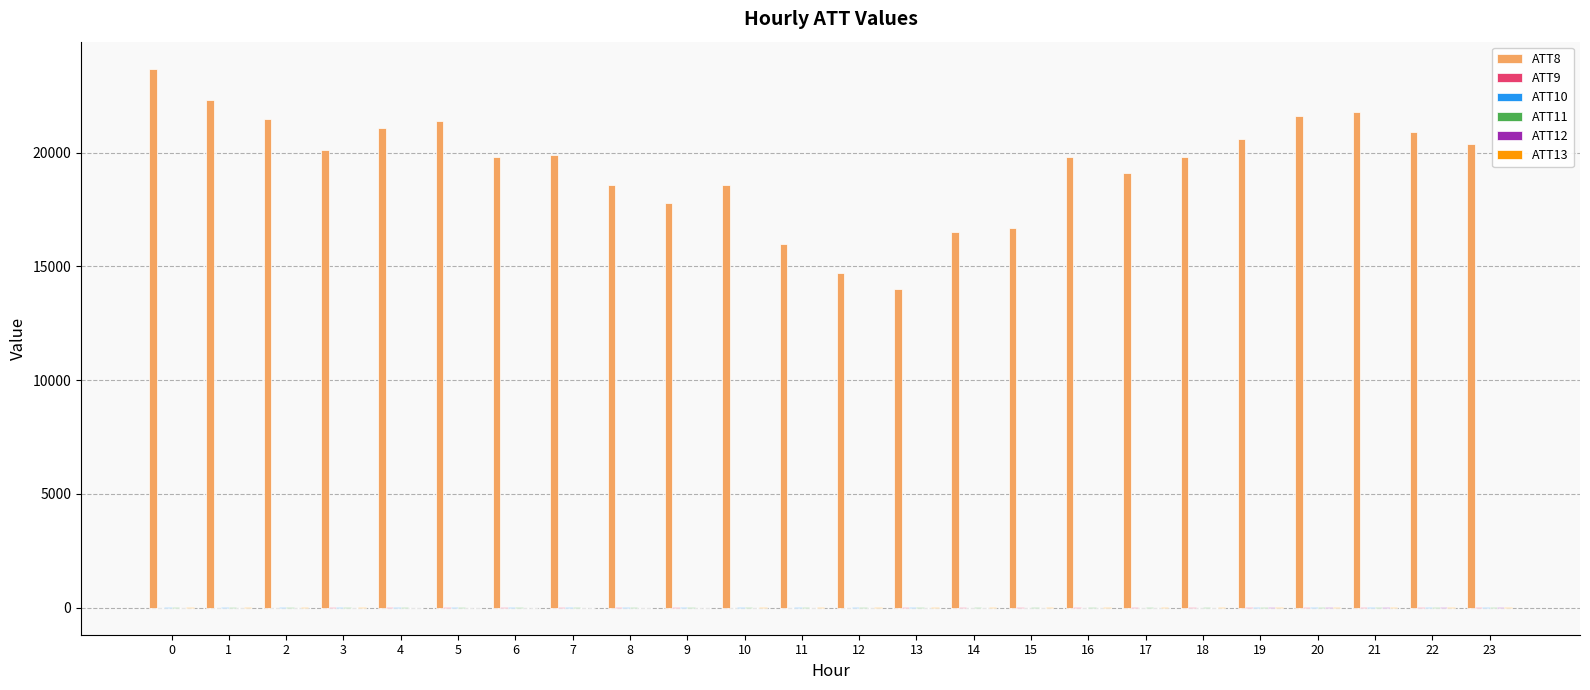

The value of ATT8 at 20 is 21600.0. True or false?

True